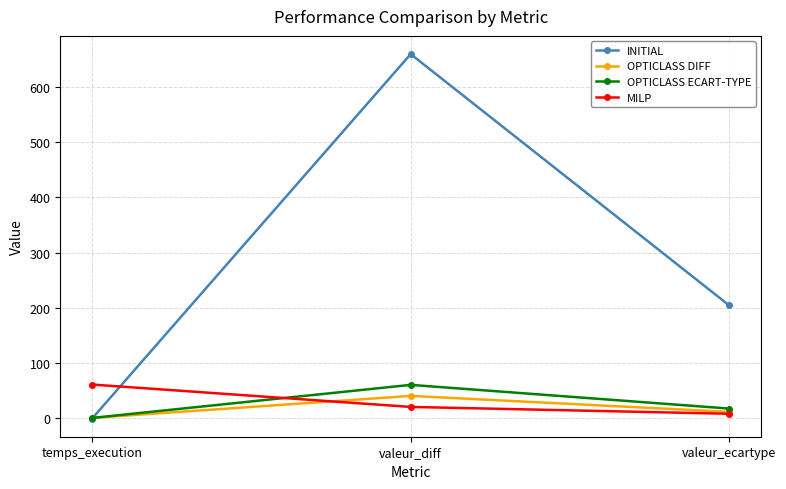

At which label does INITIAL reach its minimum?

temps_execution